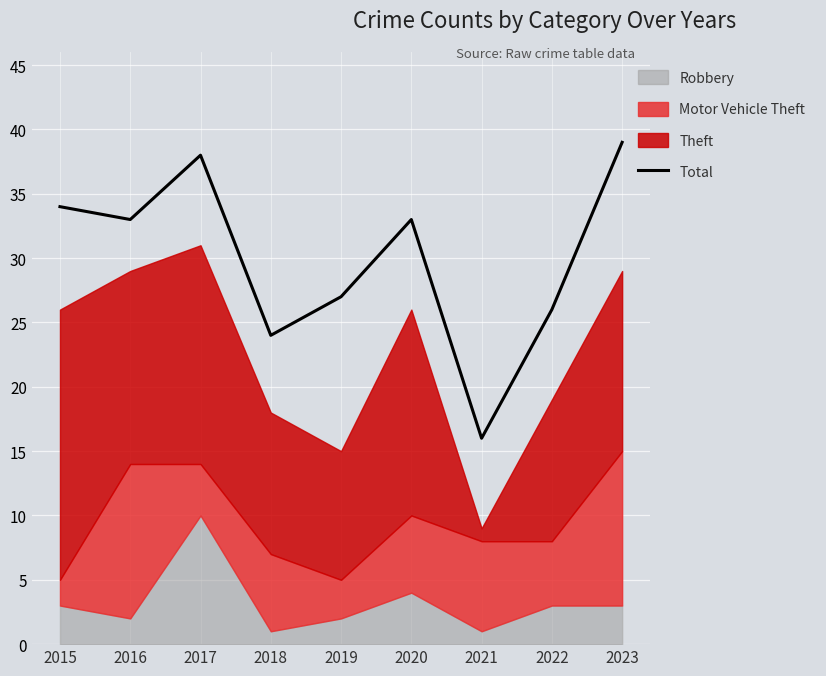

Reading left to right, list all the values displayed in this chart.

34	33	38	24	27	33	16	26	39